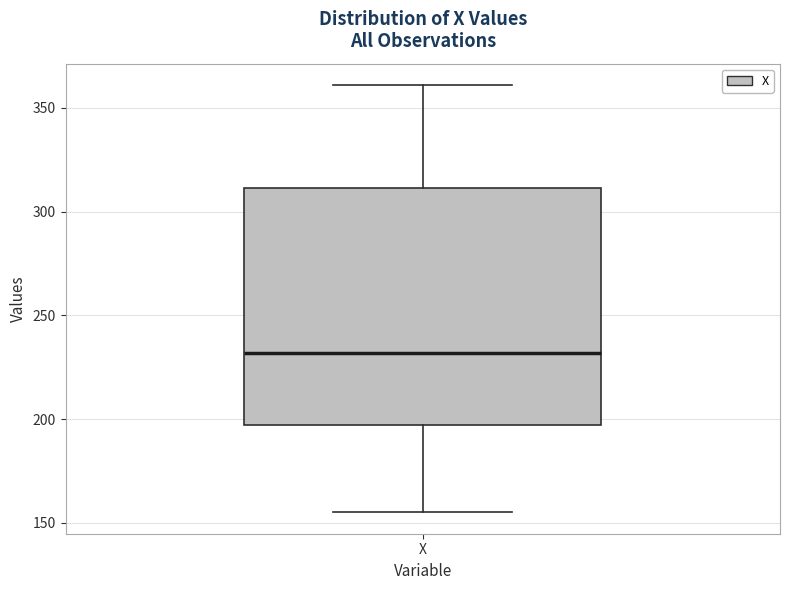

Transcribe this box plot: give where the median line is, the range the box spans, and where the two whiskers end, as read against the y-axis. The values are not printed on the chart, so give them approximately, as read against the axis.

median 230, box 195 to 310, whiskers 155 to 360